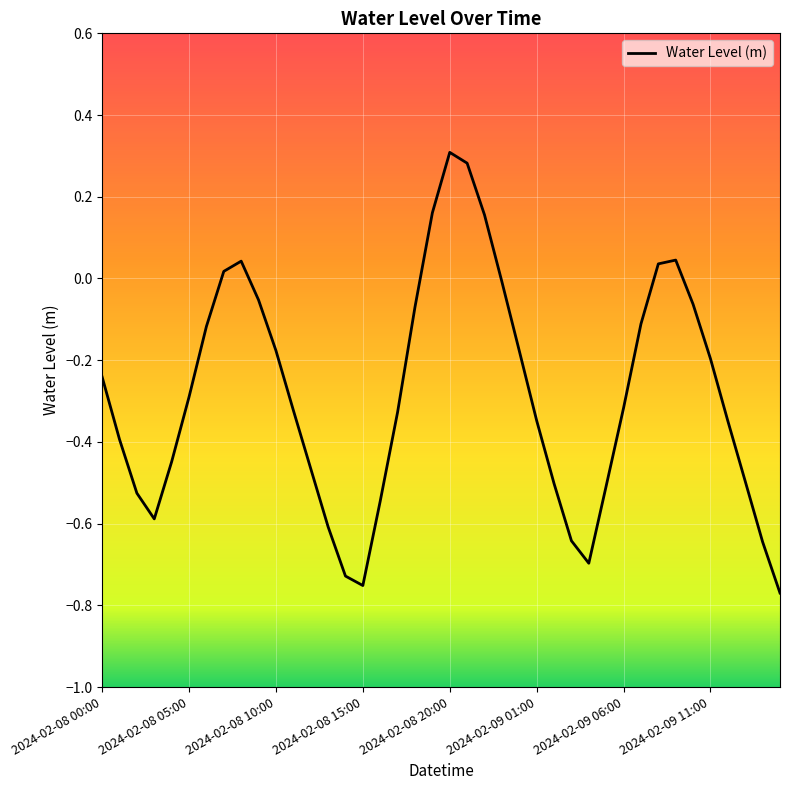

What is the difference between the maximum and minimum values?

1.1